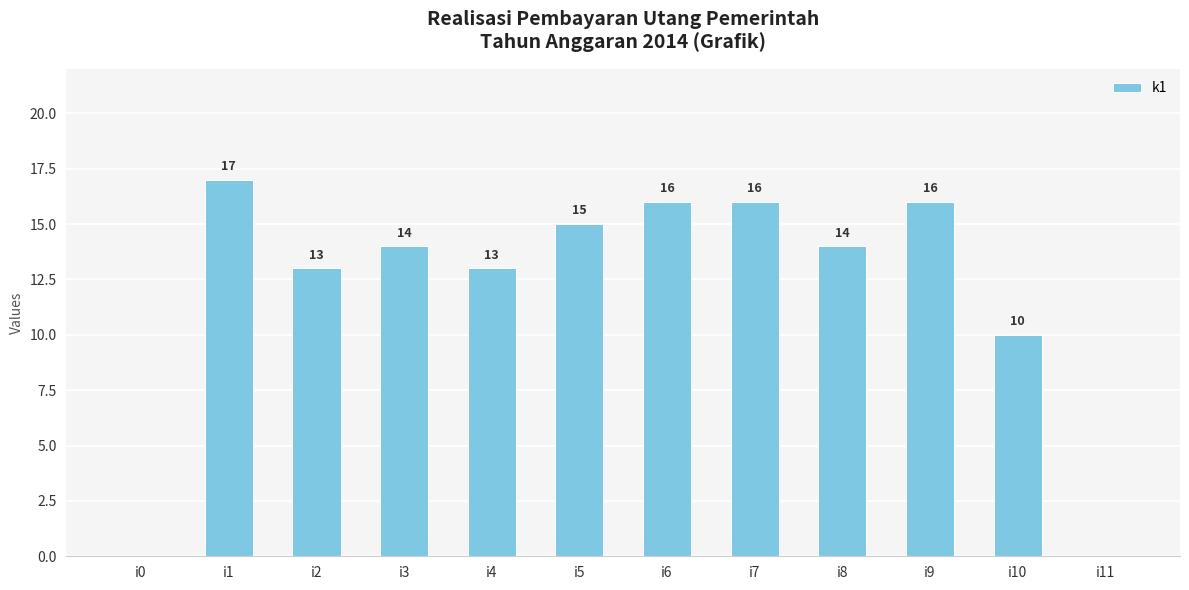

The chart shows a value of 0 at i11. True or false?

True